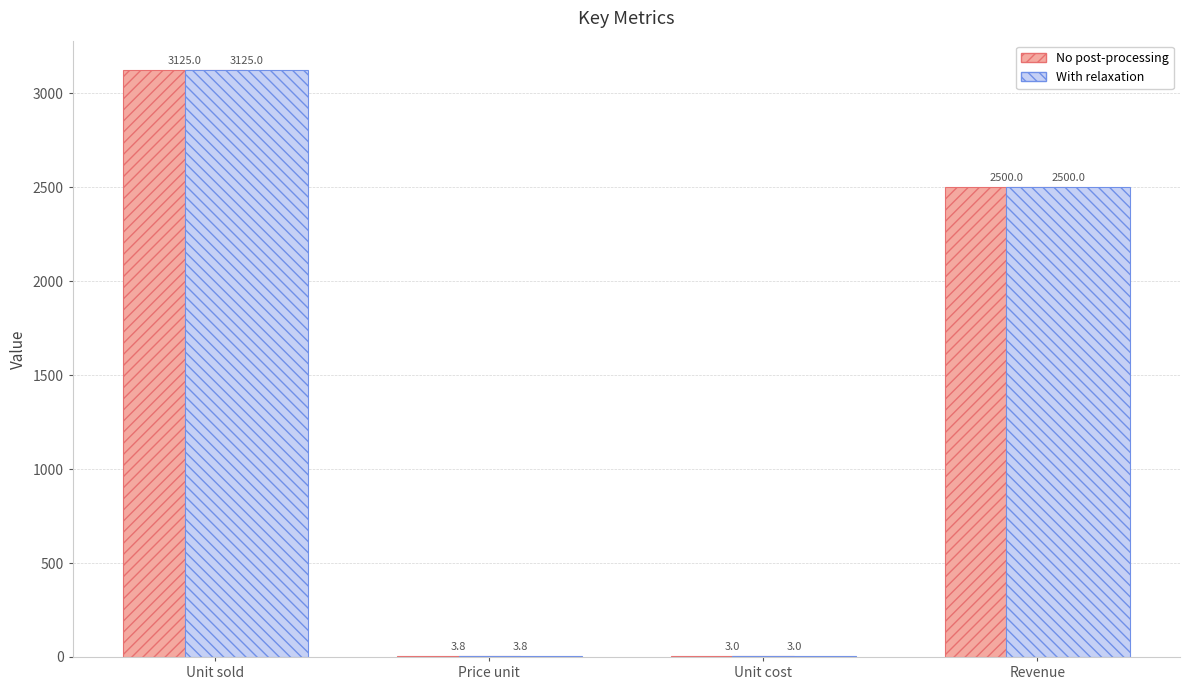

What is the total value across all series at Unit cost?

6.0